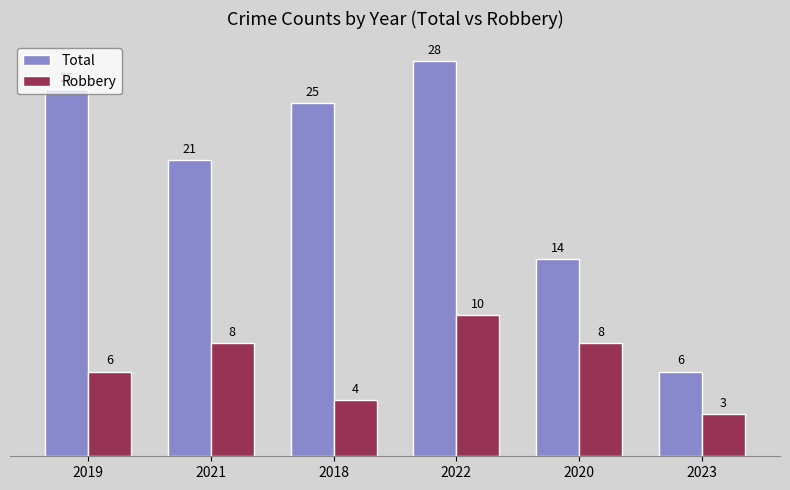

Rank the series by their maximum value, from lowest to highest.

Robbery, Total